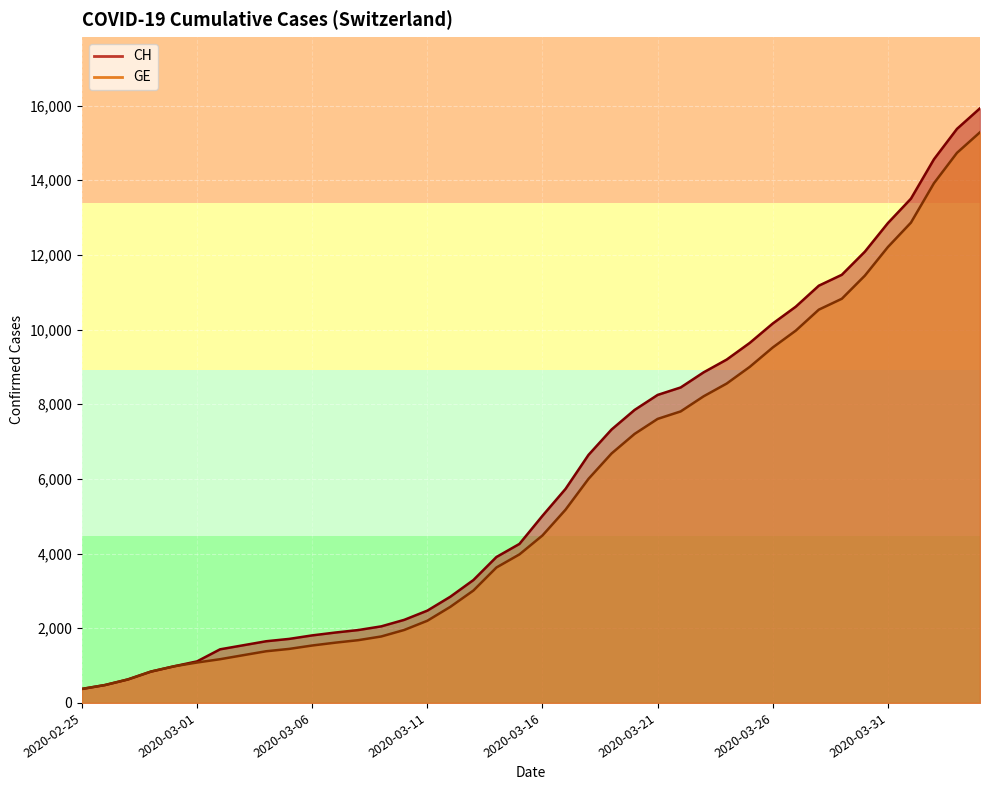

What is the highest value of the GE series?

15284